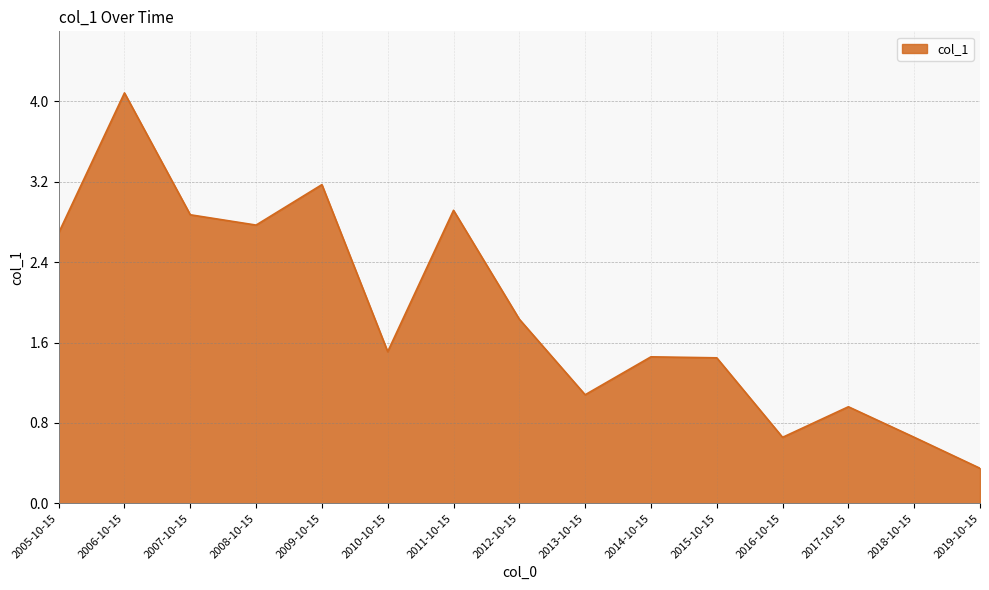

Read the value at 2013-10-15.

1.1